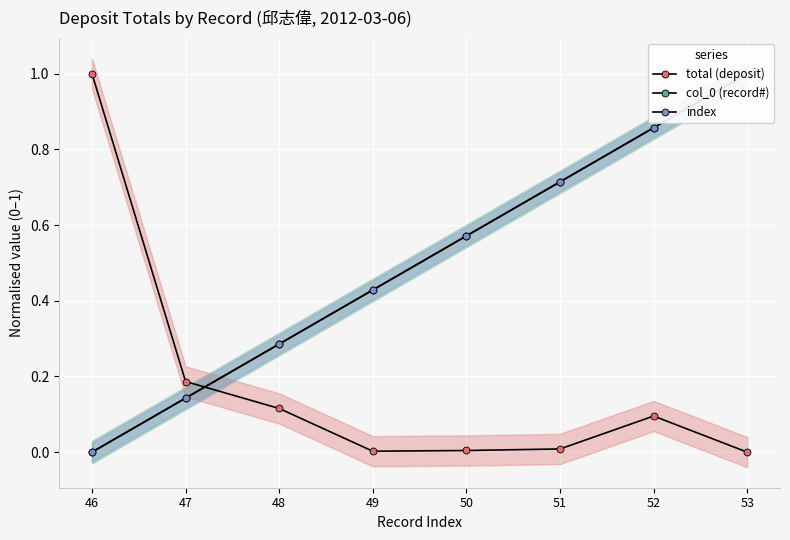

Between 52 and 53, which series saw the biggest shift?

col_0 (record#)